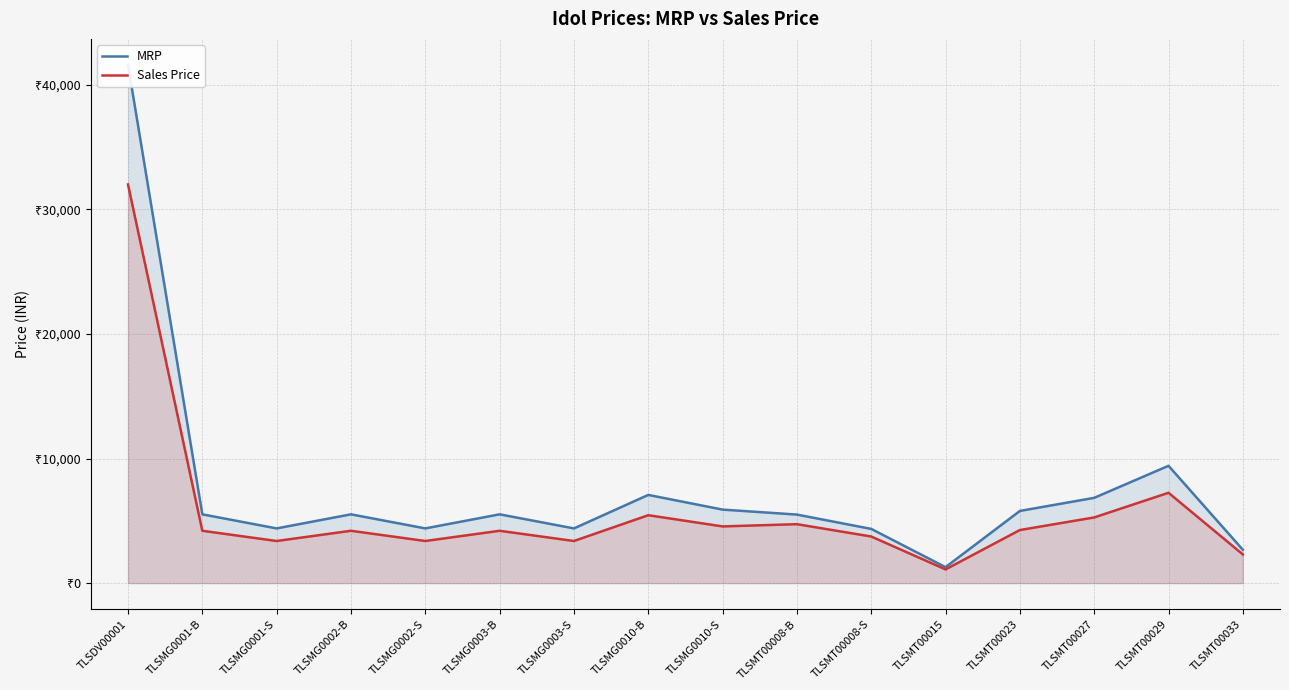

How many values in the MRP series are below 5520?

7